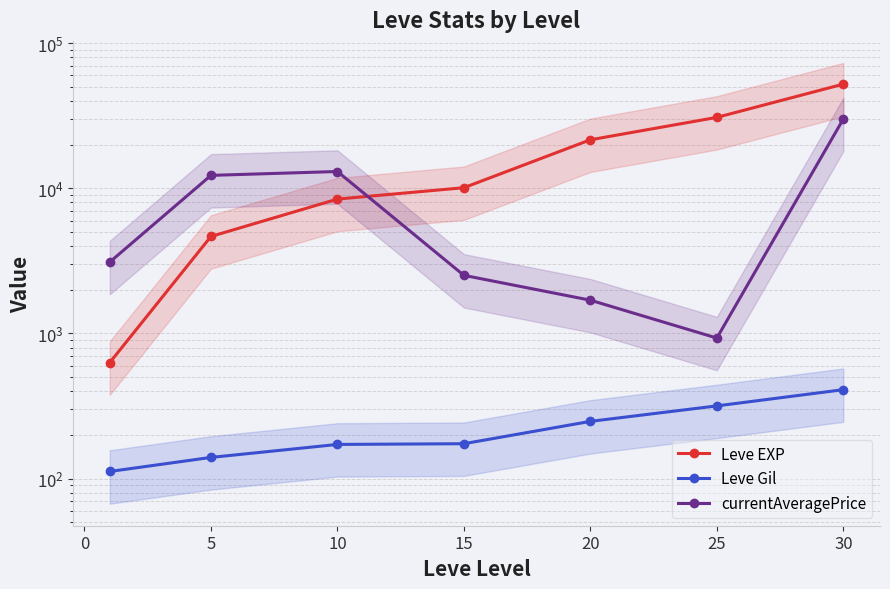

Rank the series by their maximum value, from lowest to highest.

Leve Gil, currentAveragePrice, Leve EXP